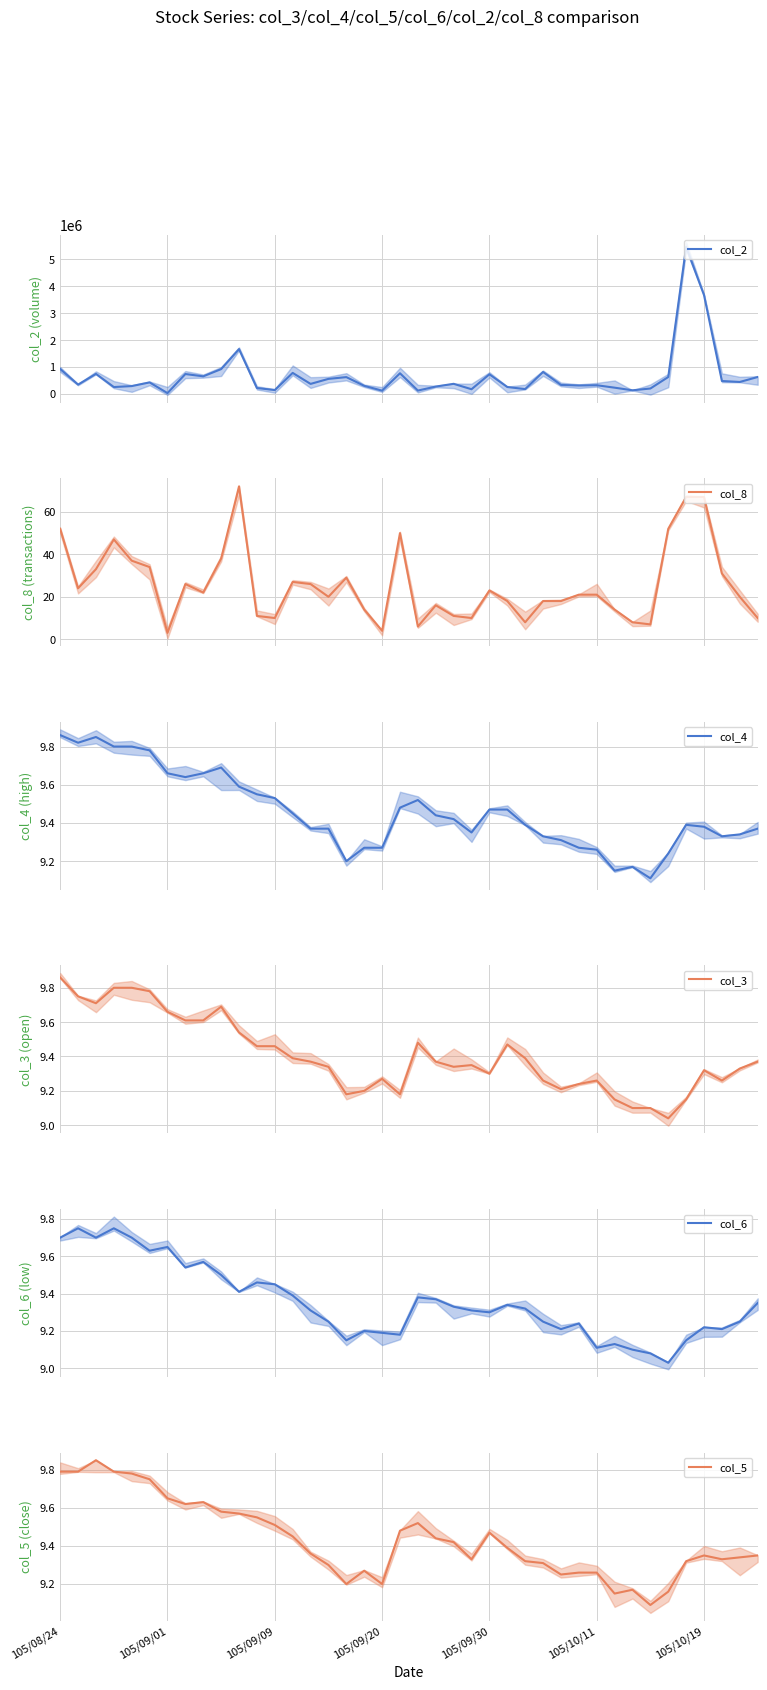

Which series changed the most between 105/09/20 and 37?

col_2